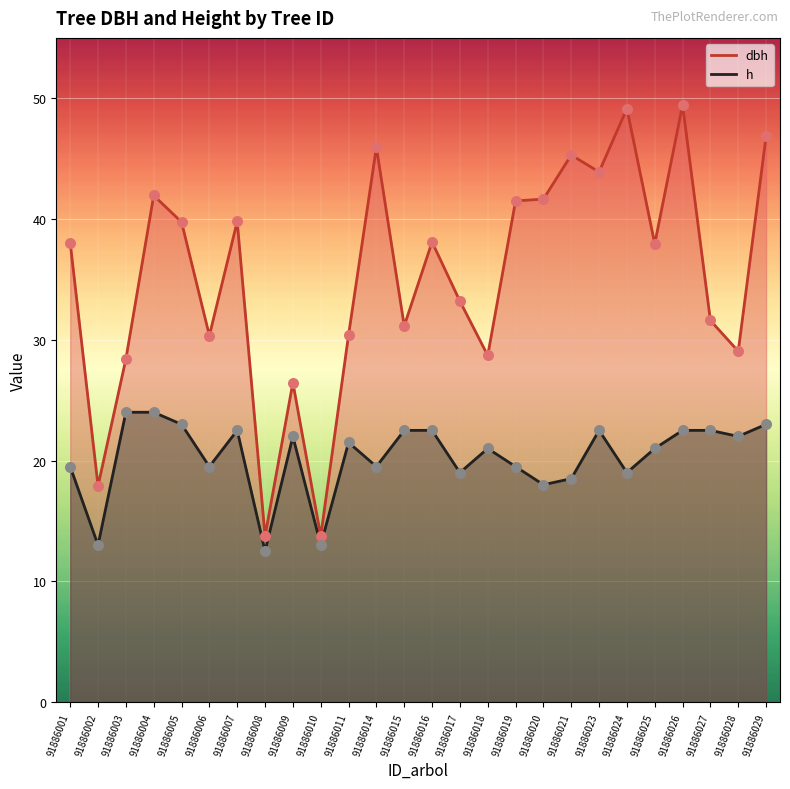

What are all the series names shown in the legend?

dbh, h